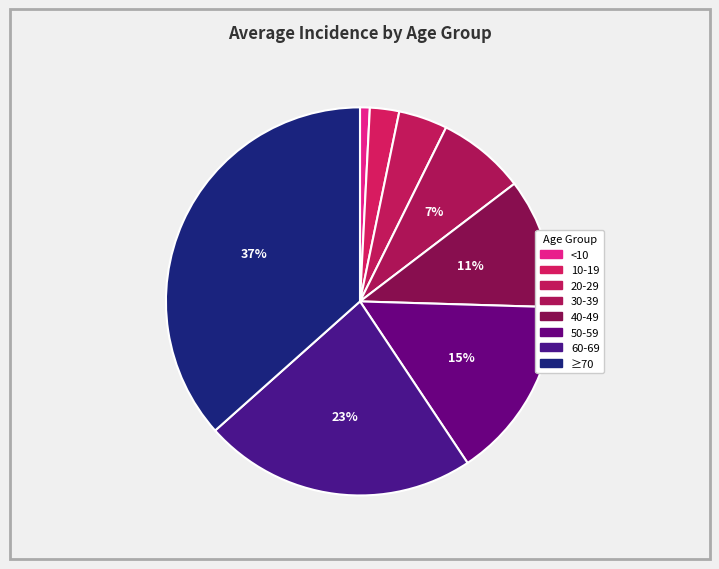

Count the number of slices in the pie.

8